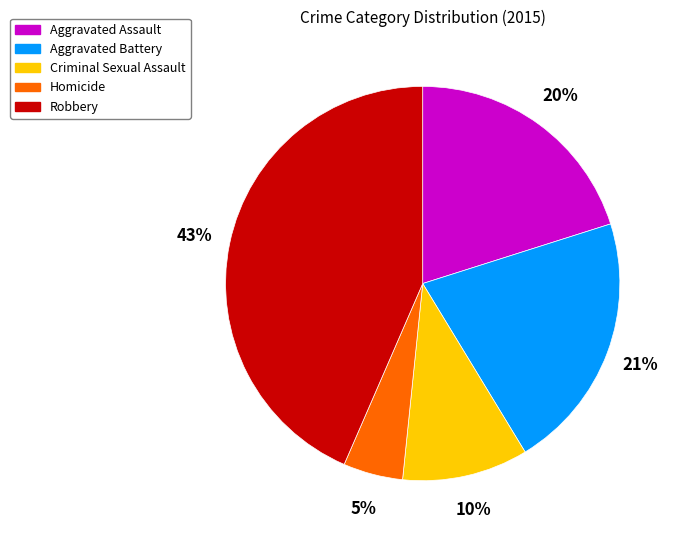

To the nearest percent, what portion does Criminal Sexual Assault represent?

10%